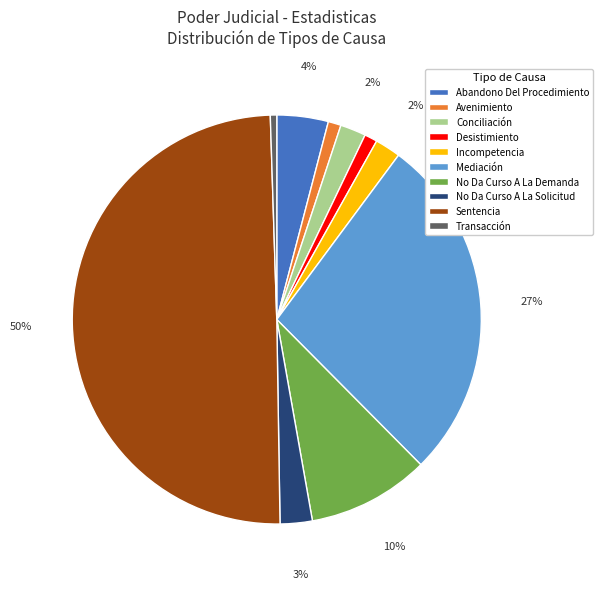

The Incompetencia slice represents 2% of the pie. True or false?

True